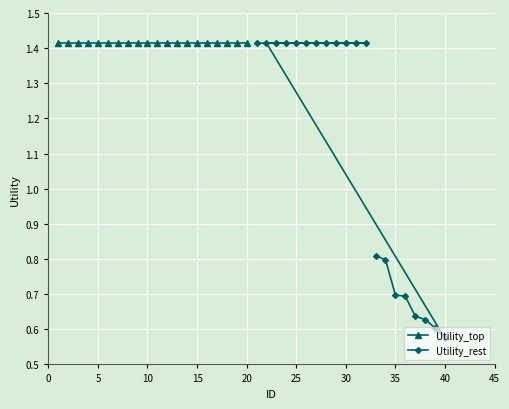

How many values in the Utility_rest series exceed 1?

12